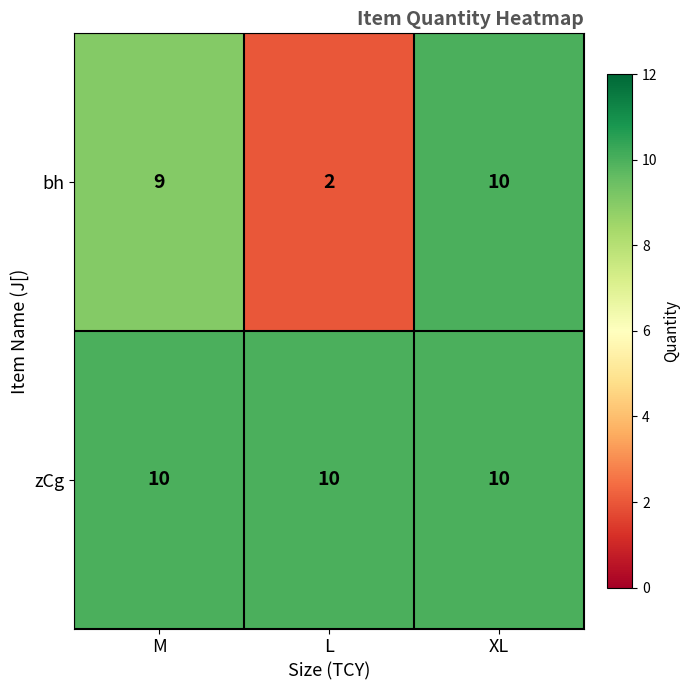

Between M and XL, which series saw the biggest shift?

bh